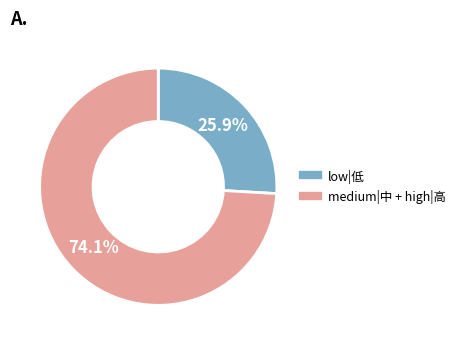

Is there a majority slice in this chart?

Yes